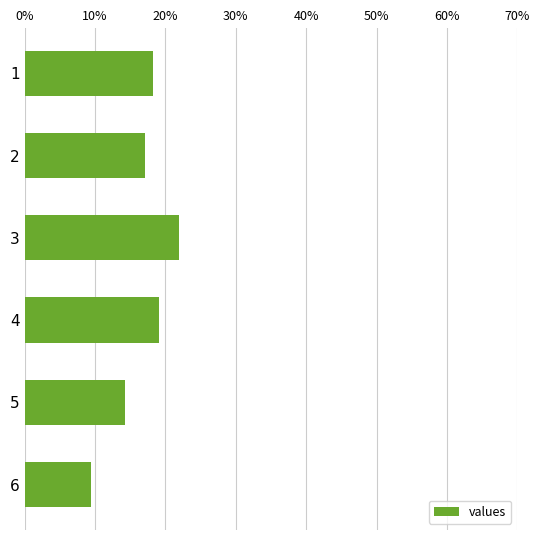

List the labels in order of value, largest first.

3, 4, 1, 2, 5, 6